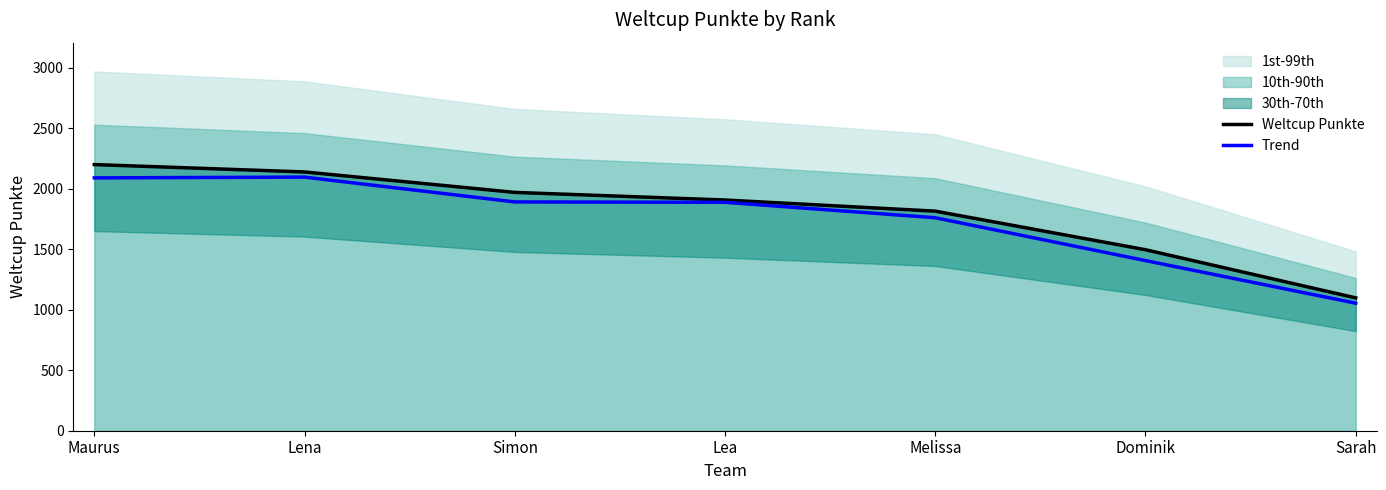

Which series has the largest total across all categories?

Weltcup Punkte